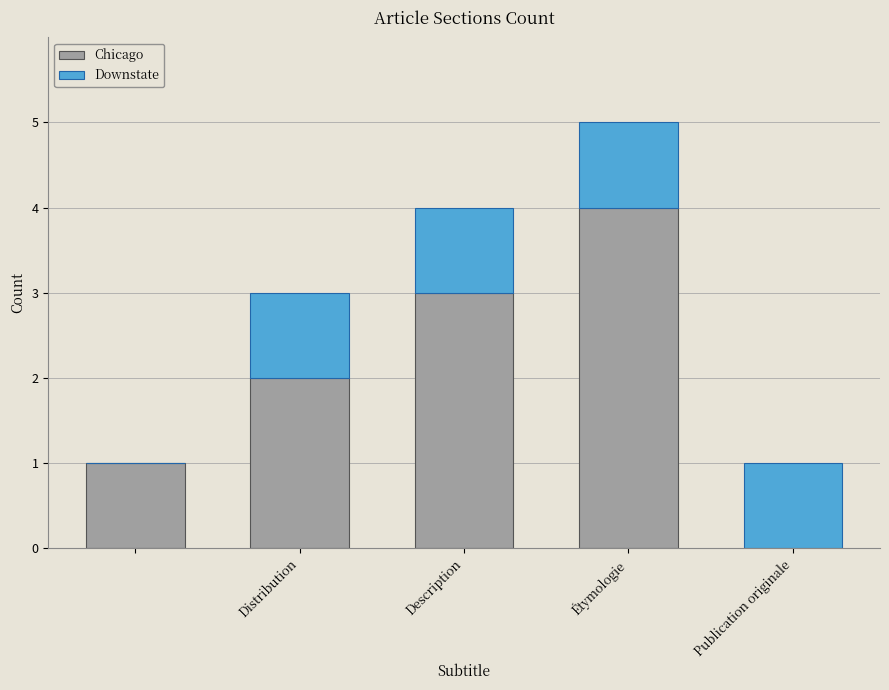

What is the sum of all Chicago values?

10